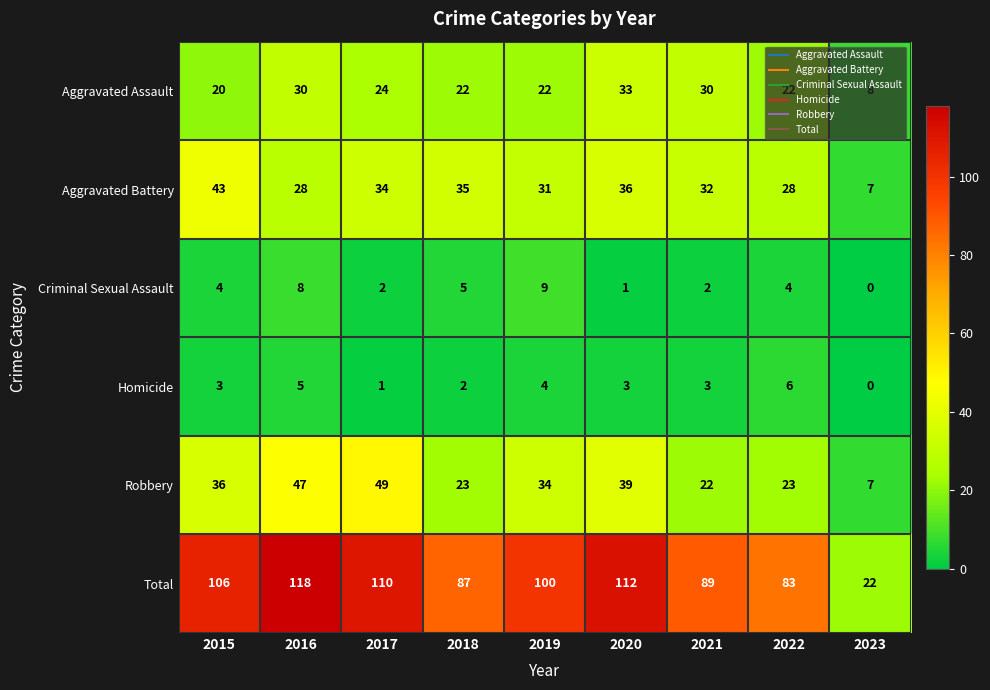

What is the total value across all series at 2023?

44